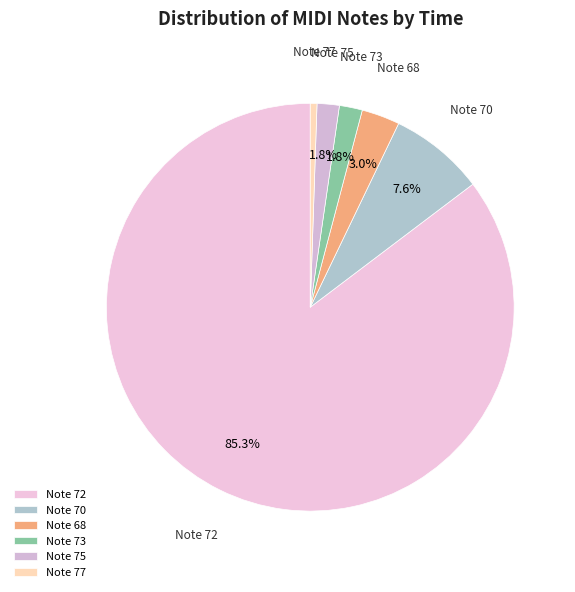

Which category has the smallest portion of the pie?

Note 77